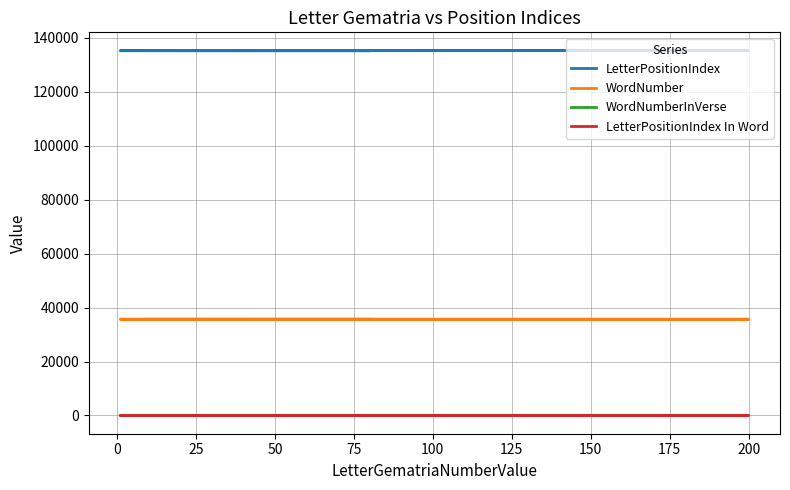

The value of WordNumberInVerse at 50 is 7. True or false?

True